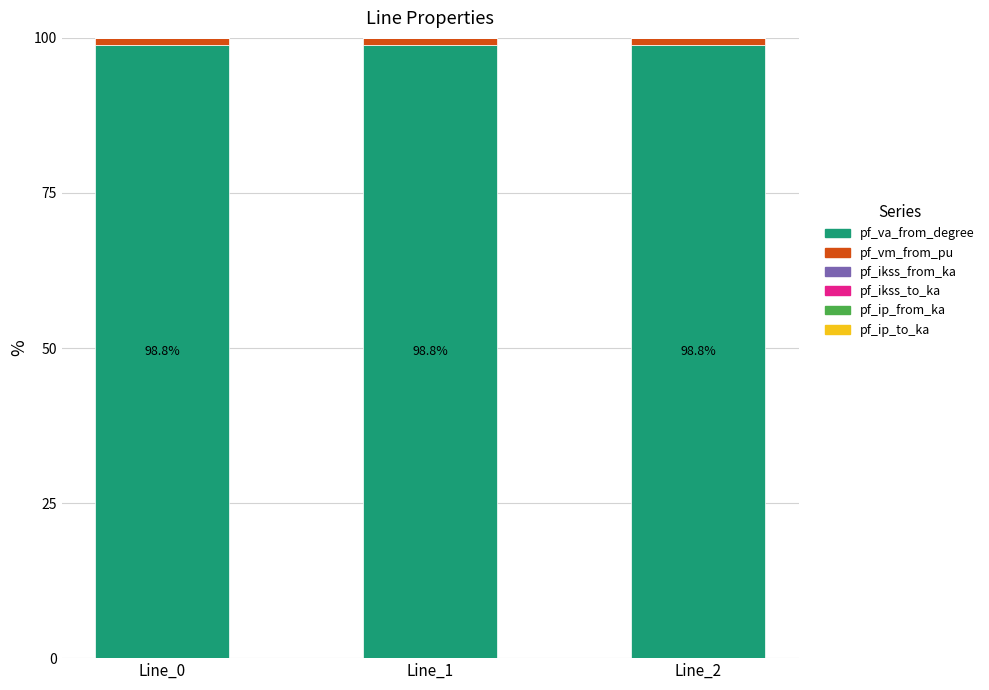

Reading right to left, transcribe the values for pf_va_from_degree.

Line_2=98.8	Line_1=98.8	Line_0=98.8